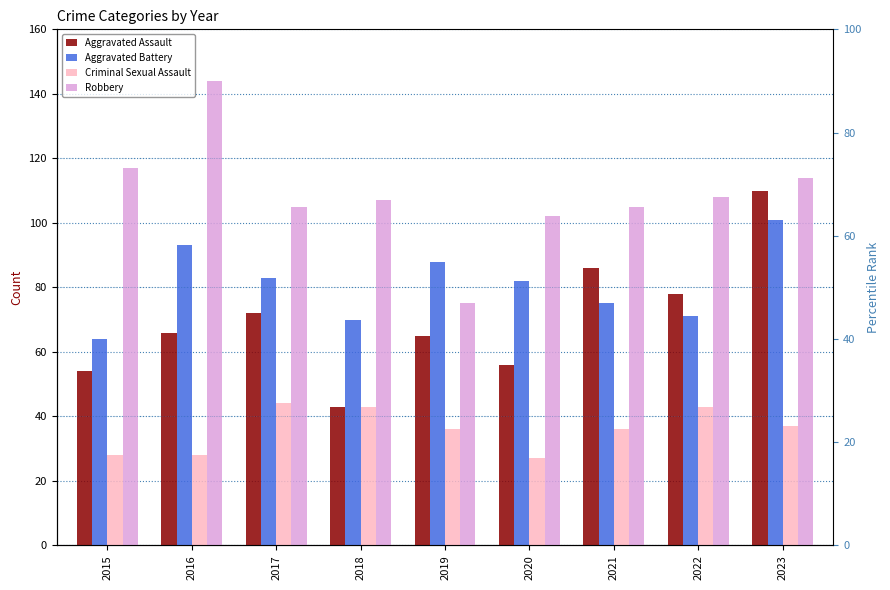

Reading left to right, what are all the values shown in this chart?

Aggravated Assault: 54	66	72	43	65	56	86	78	110
Aggravated Battery: 64	93	83	70	88	82	75	71	101
Criminal Sexual Assault: 28	28	44	43	36	27	36	43	37
Robbery: 117	144	105	107	75	102	105	108	114